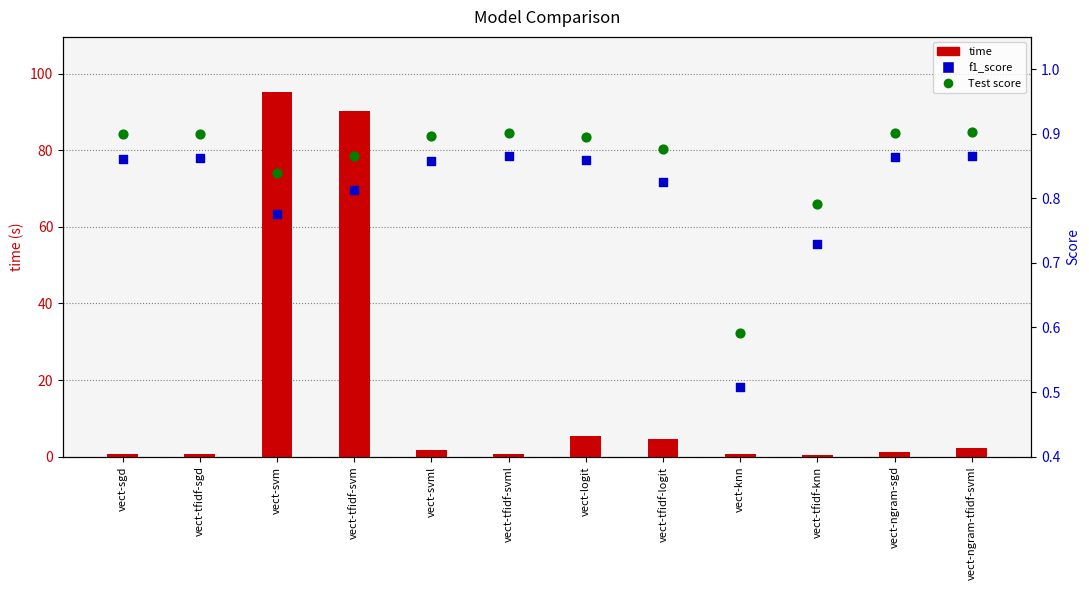

Which series reaches the maximum Y coordinate?

time